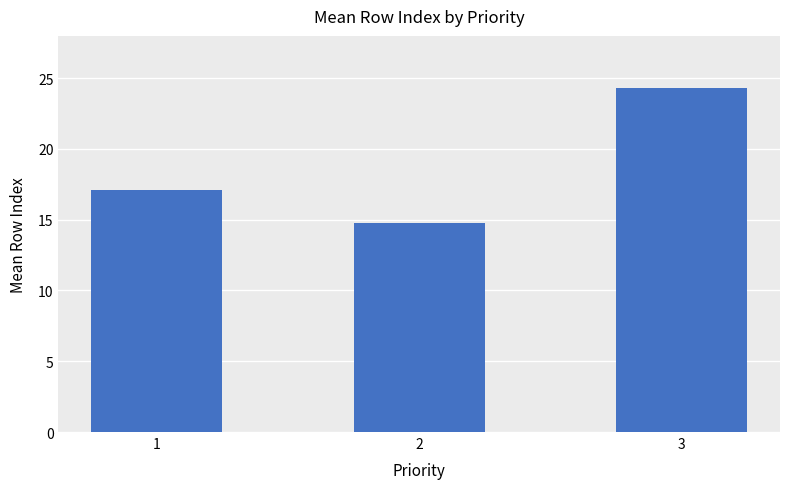

The value at 1 is 17.1. True or false?

True